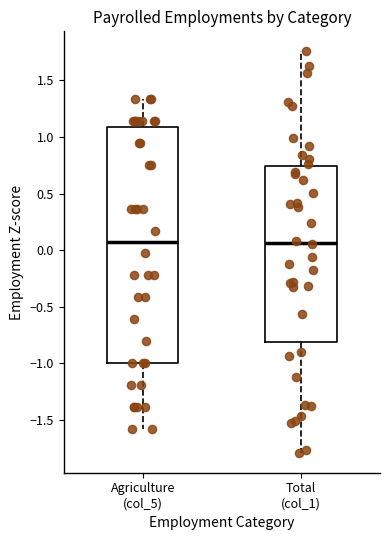

Reading left to right, read every box against the y-axis: the position of its median line, the range the box covers, and the ends of its whiskers. The values are not printed on the chart, so give them approximately, as read against the axis.

Agriculture (col_5): median 0.05, box -1.00 to 1.10, whiskers -1.60 to 1.35
Total (col_1): median 0.05, box -0.80 to 0.75, whiskers -1.80 to 1.75